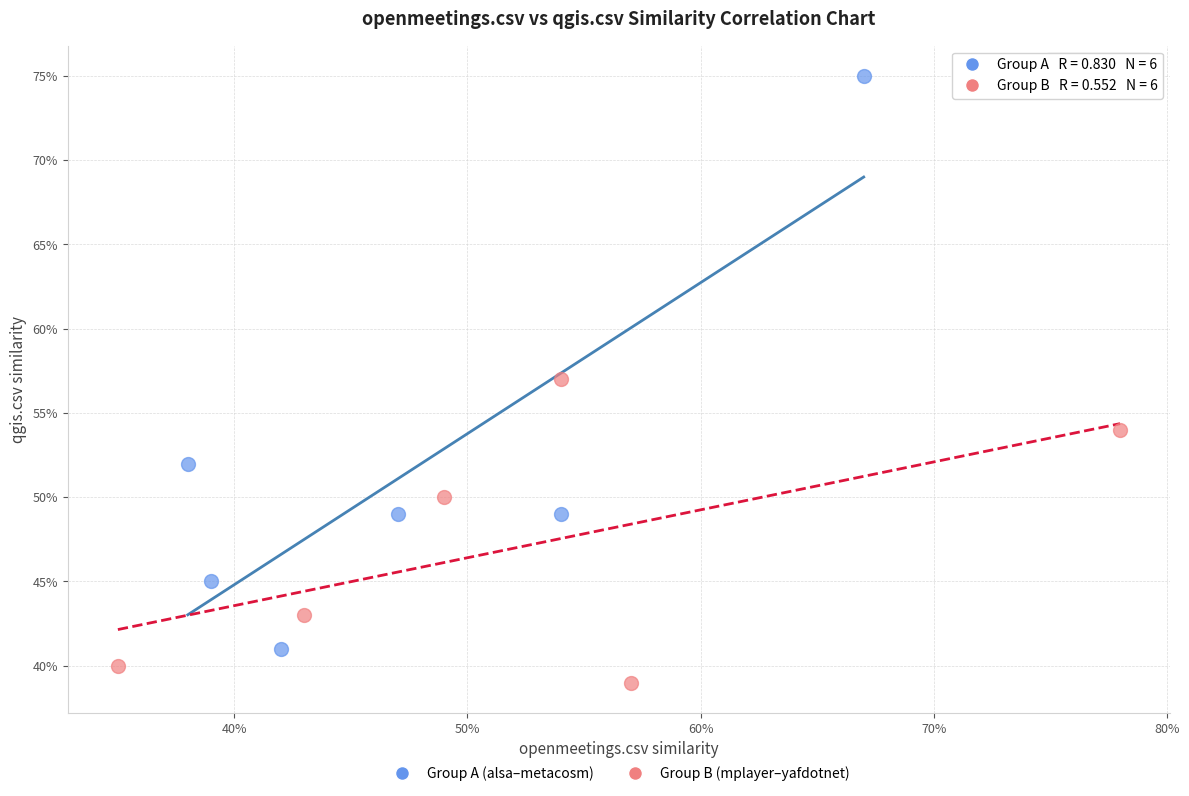

Which series reaches the minimum Y coordinate?

Group B (mplayer–yafdotnet)